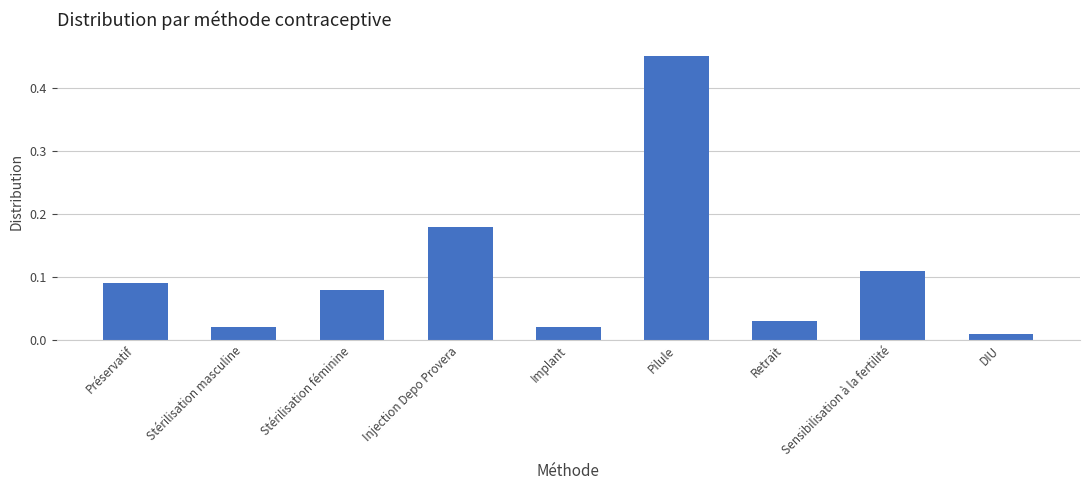

At which category does the chart reach its minimum across all series?

DIU